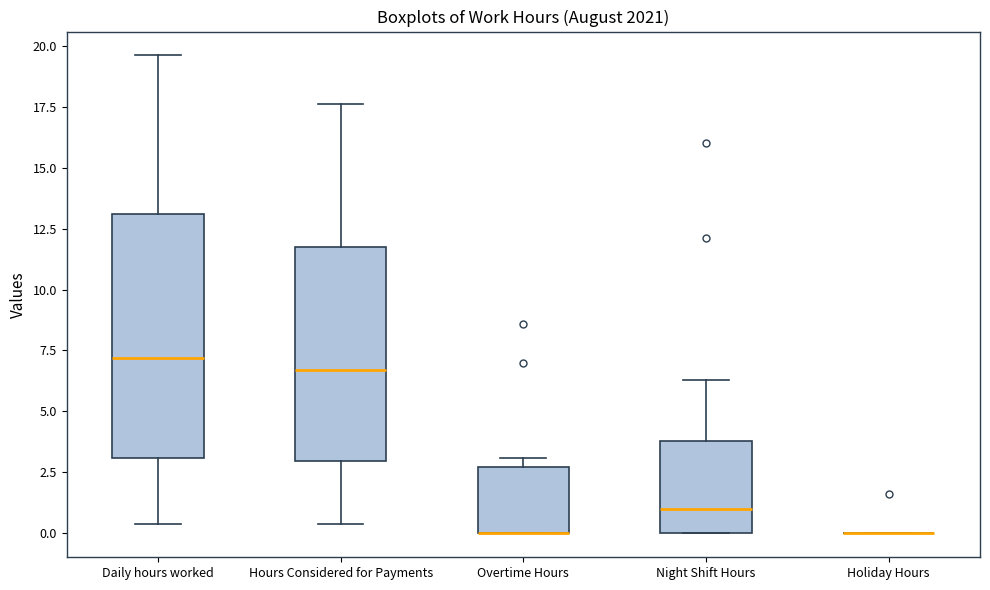

Where is the upper edge of the box for Night Shift Hours on the y-axis? The values are not printed on the chart, so give them approximately, as read against the axis.

4.0